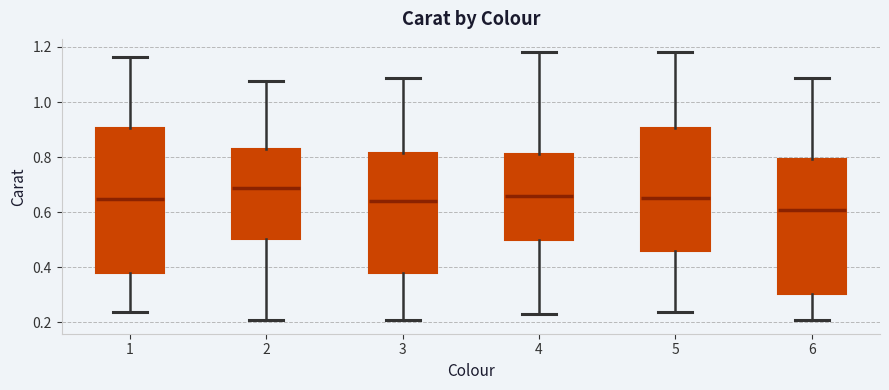

Which box is the tallest, from its lower edge to its upper edge?

1